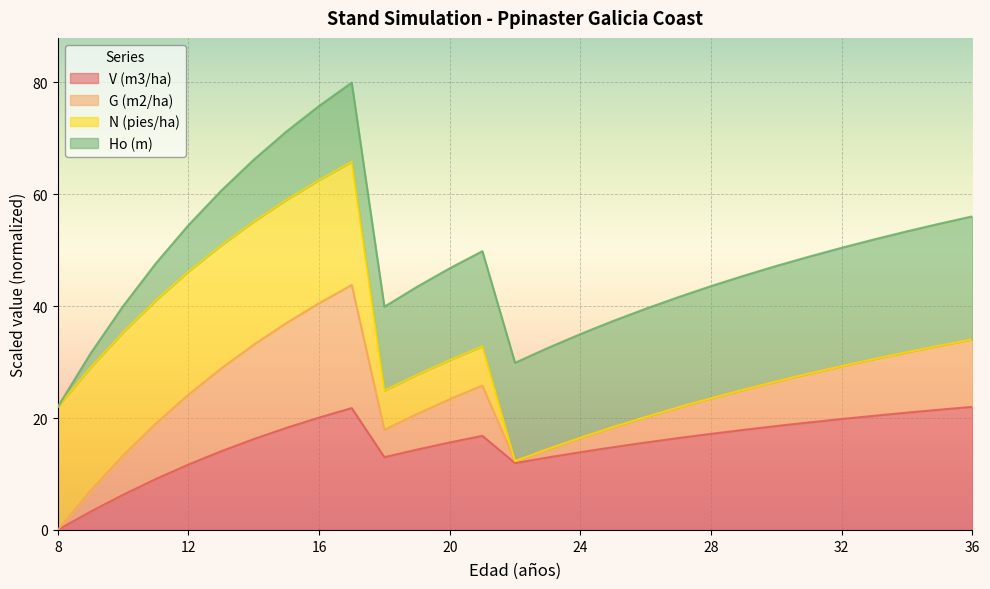

At which label does V (m3/ha) first exceed 16?

14